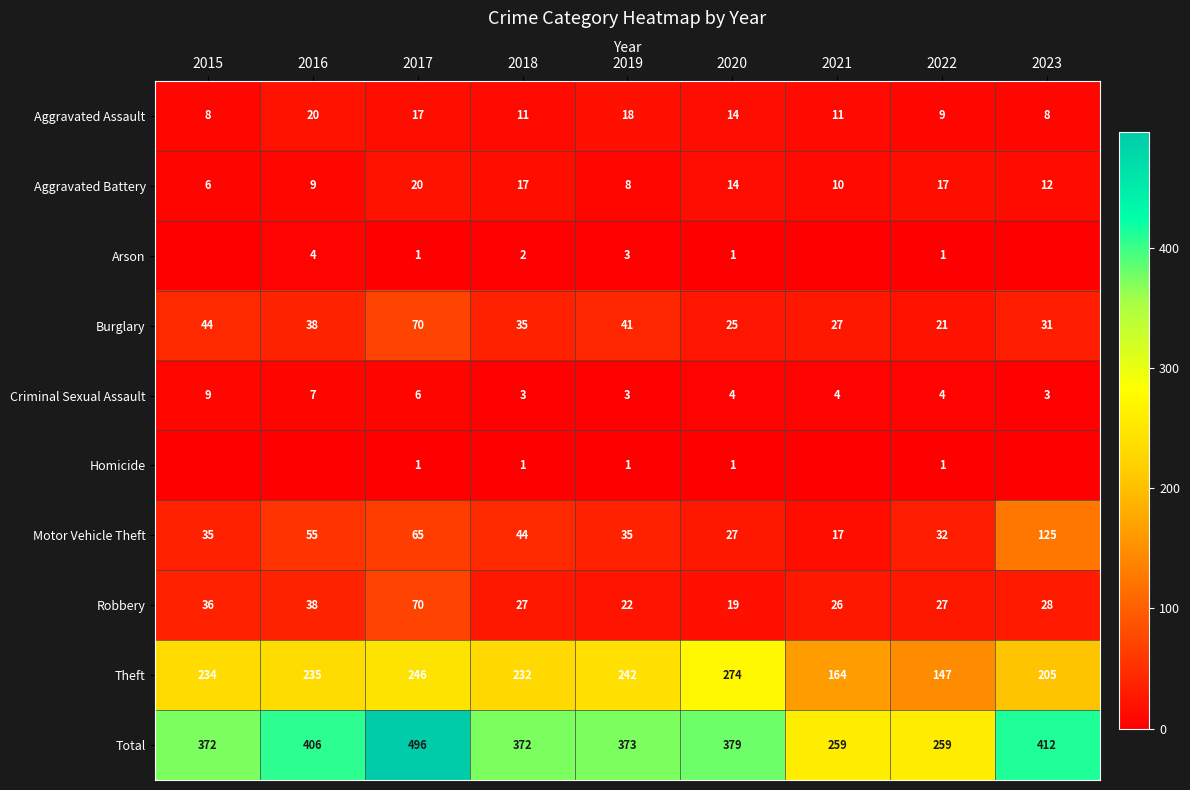

What is the approximate value of Theft at 2022?

147